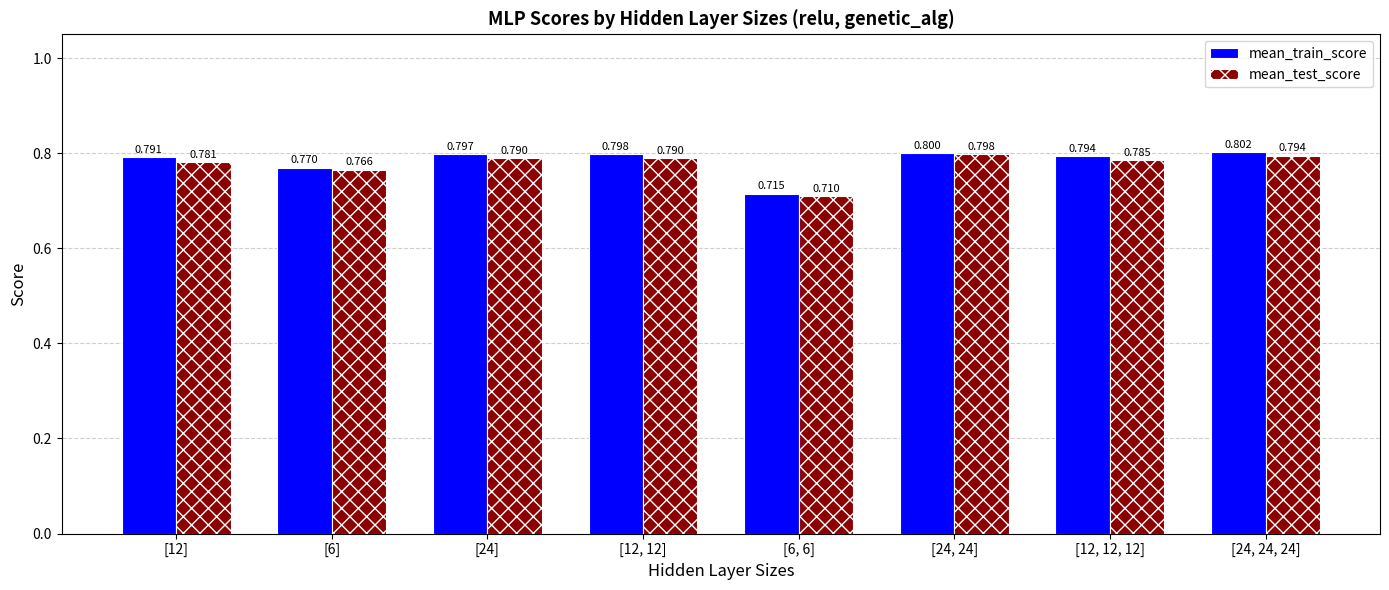

The value of mean_test_score at [24] is 0.4. True or false?

False